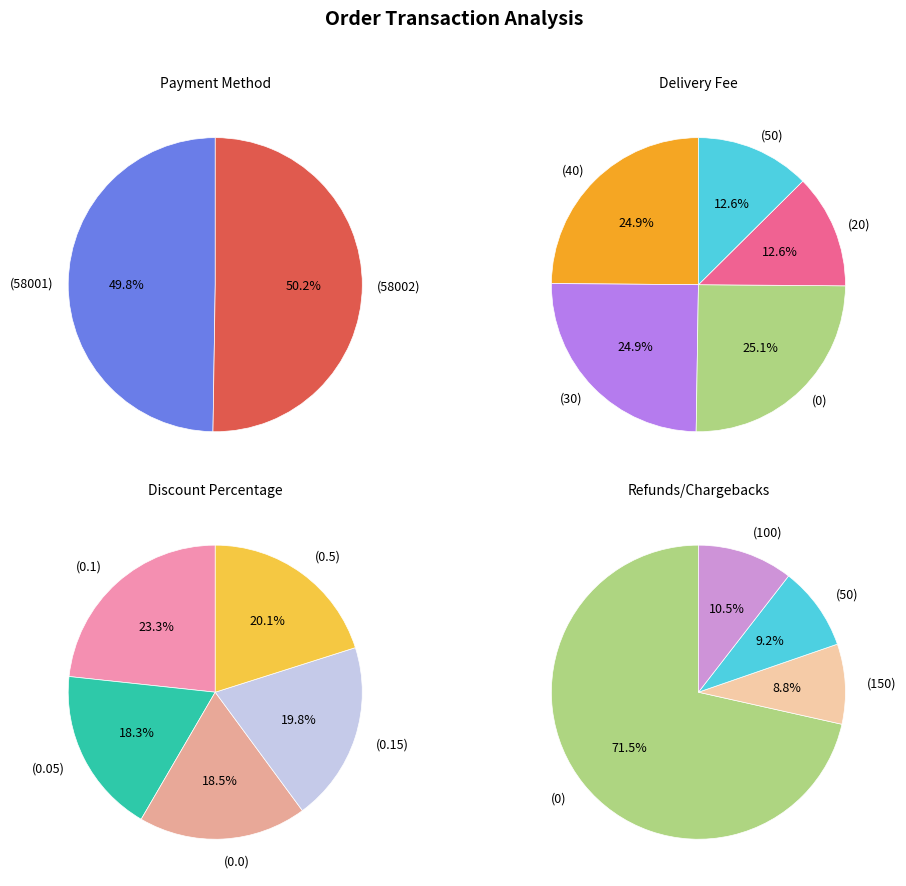

Does 58002 account for over 50% of the chart?

Yes